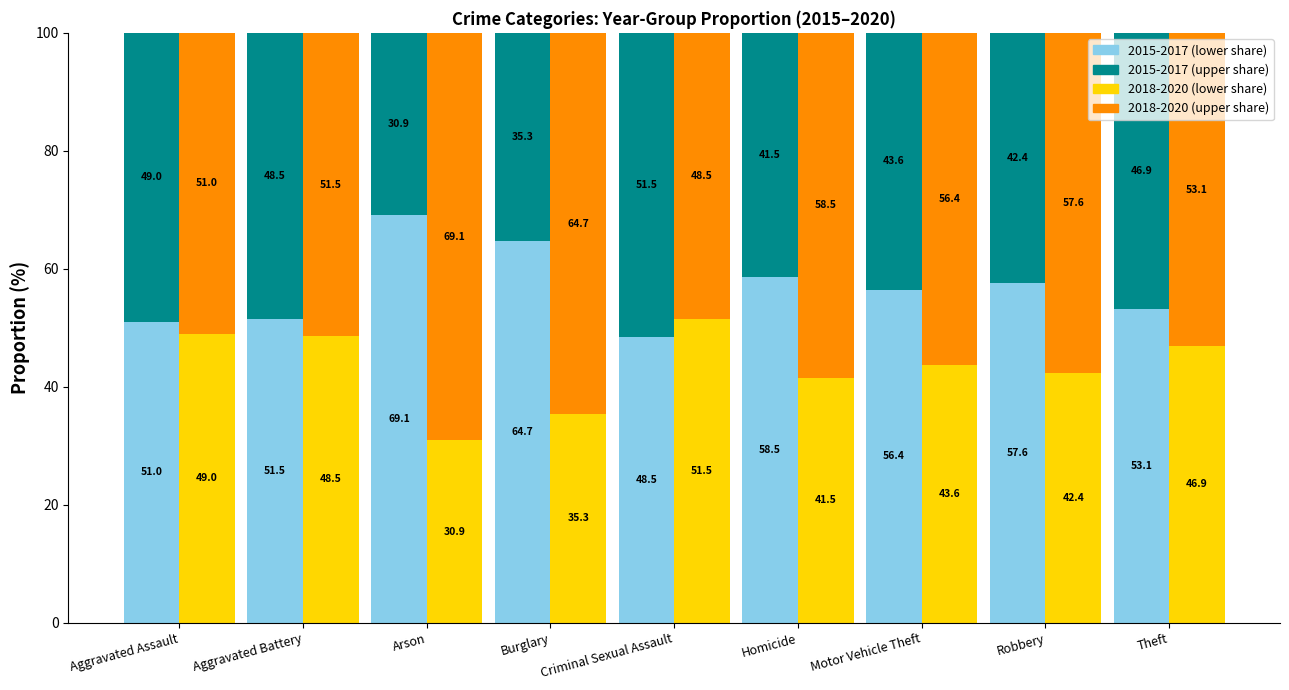

How many data points does each series have?

9